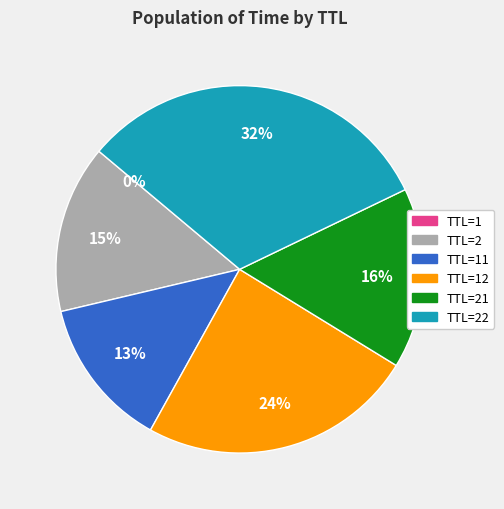

Which slice is the largest?

TTL=22